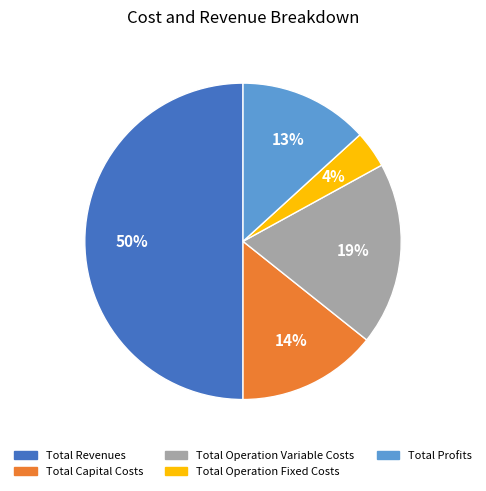

Count the number of slices in the pie.

5